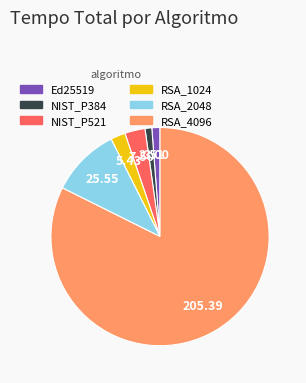

Which category accounts for the majority?

RSA_4096